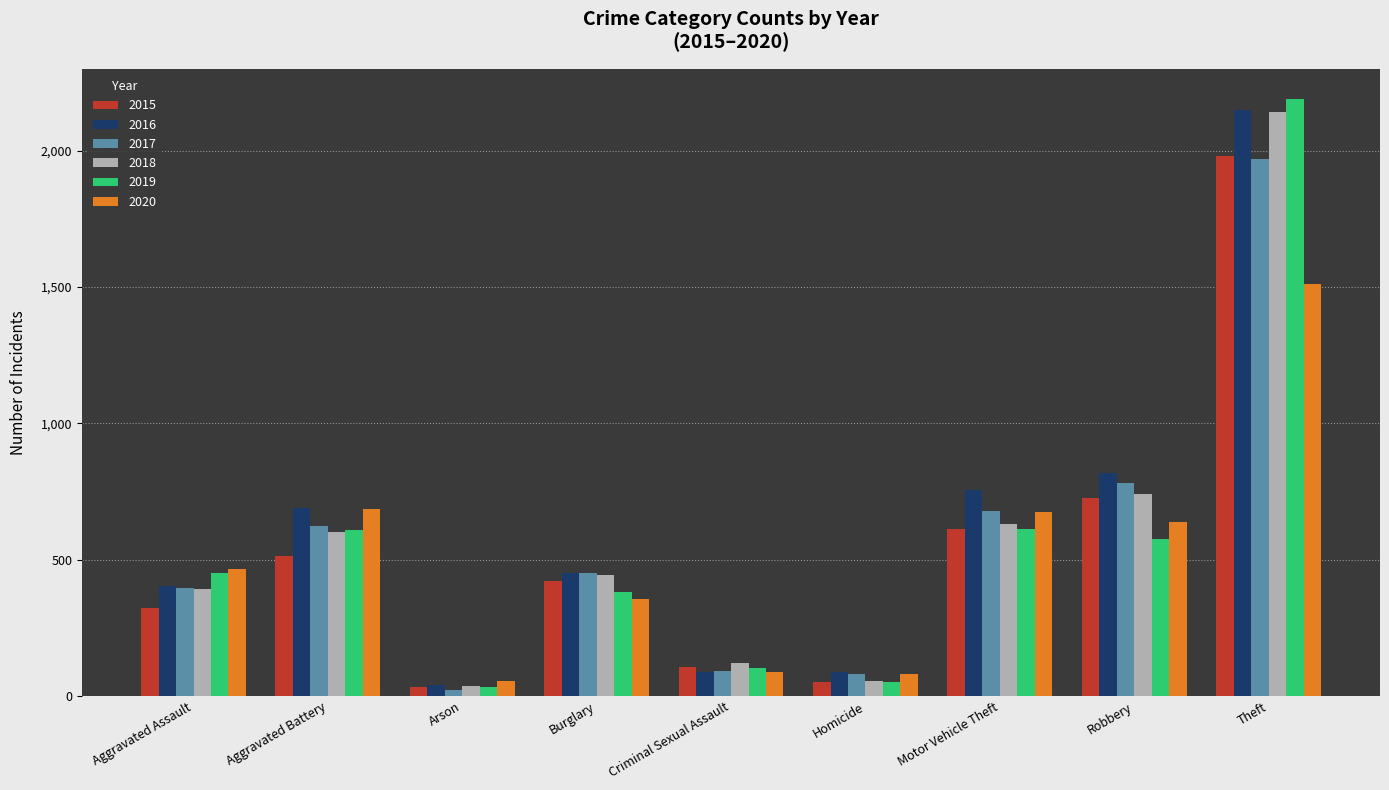

List the labels in order of 2018 value, largest first.

Theft, Robbery, Motor Vehicle Theft, Aggravated Battery, Burglary, Aggravated Assault, Criminal Sexual Assault, Homicide, Arson